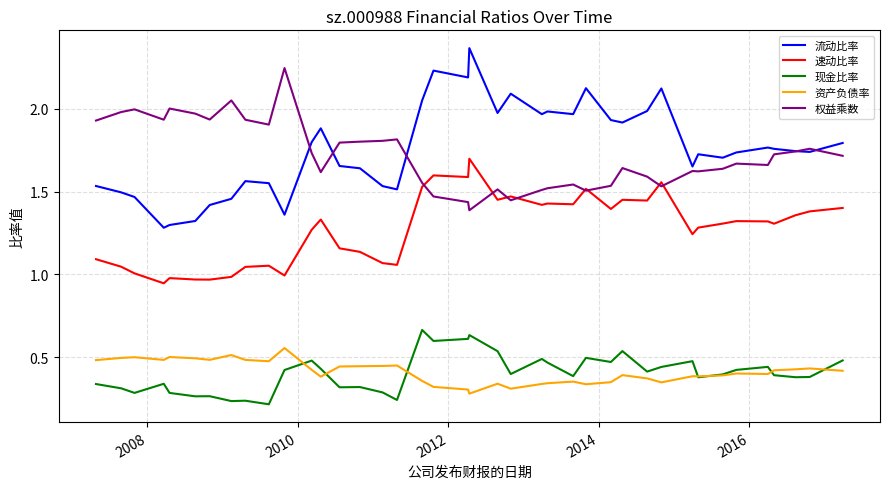

Rank the series by their maximum value, from highest to lowest.

流动比率, 权益乘数, 速动比率, 现金比率, 资产负债率